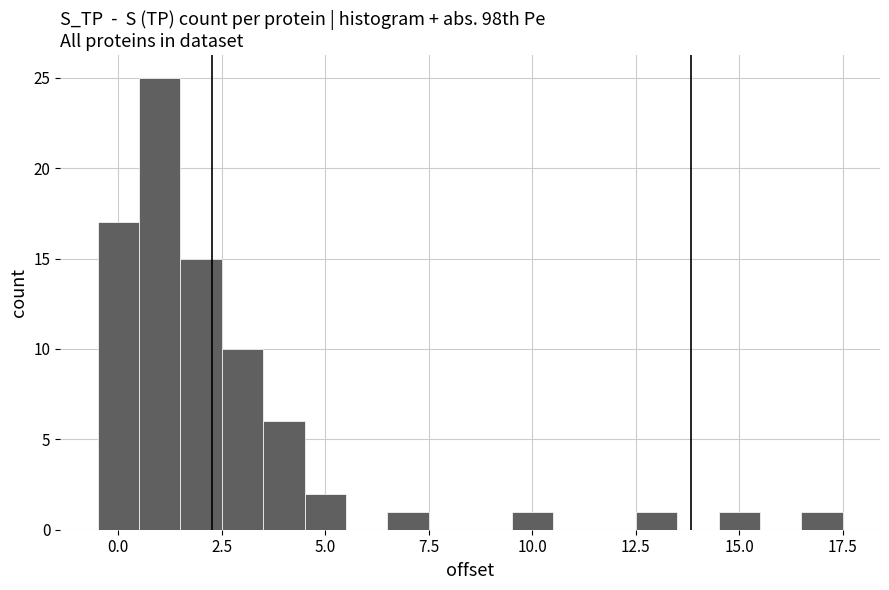

Read against the x-axis, roughly where is the centre of the tallest bar?

1.0